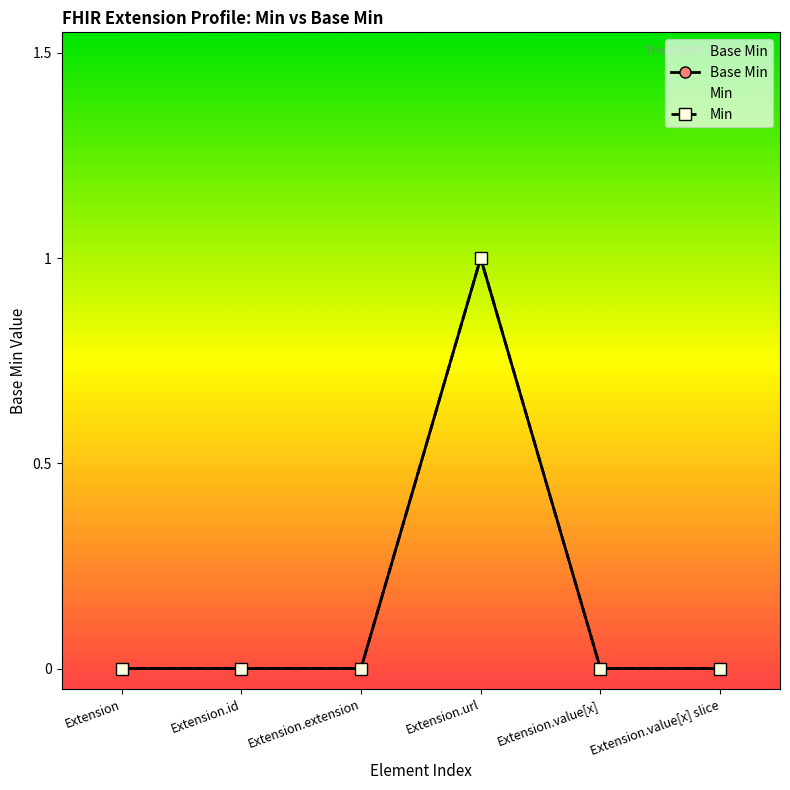

Reading left to right, transcribe all the data shown in this chart.

Base Min: 0	0	0	1	0	0
Min: 0	0	0	1	0	0